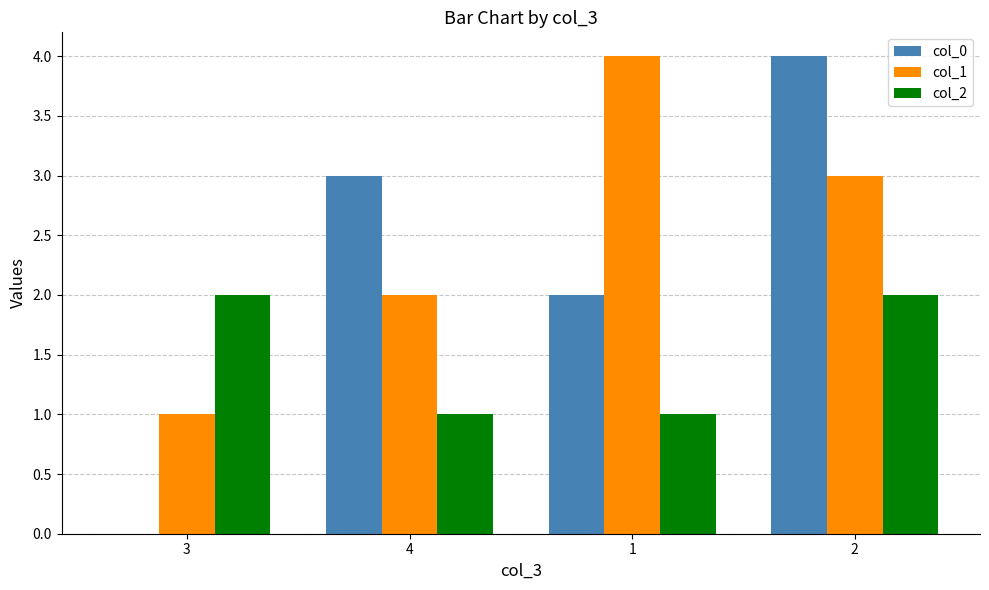

What is the maximum value shown in the chart?

4